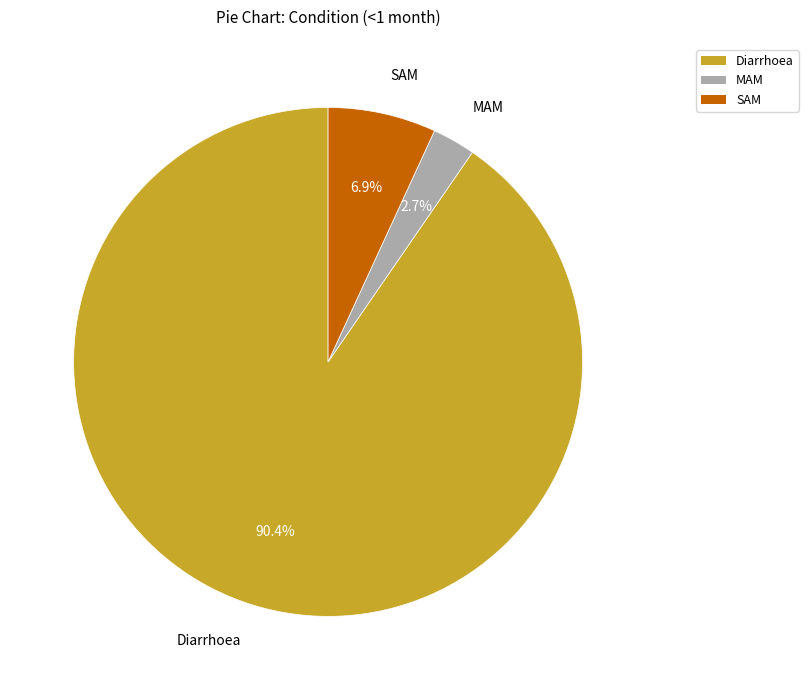

Which category has the biggest portion of the pie?

Diarrhoea